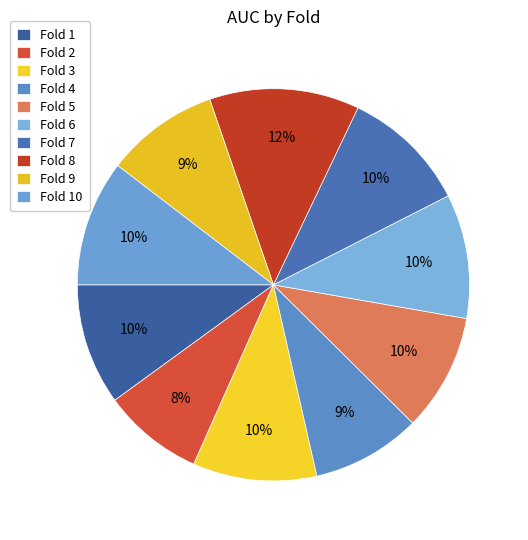

Count the number of slices in the pie.

10